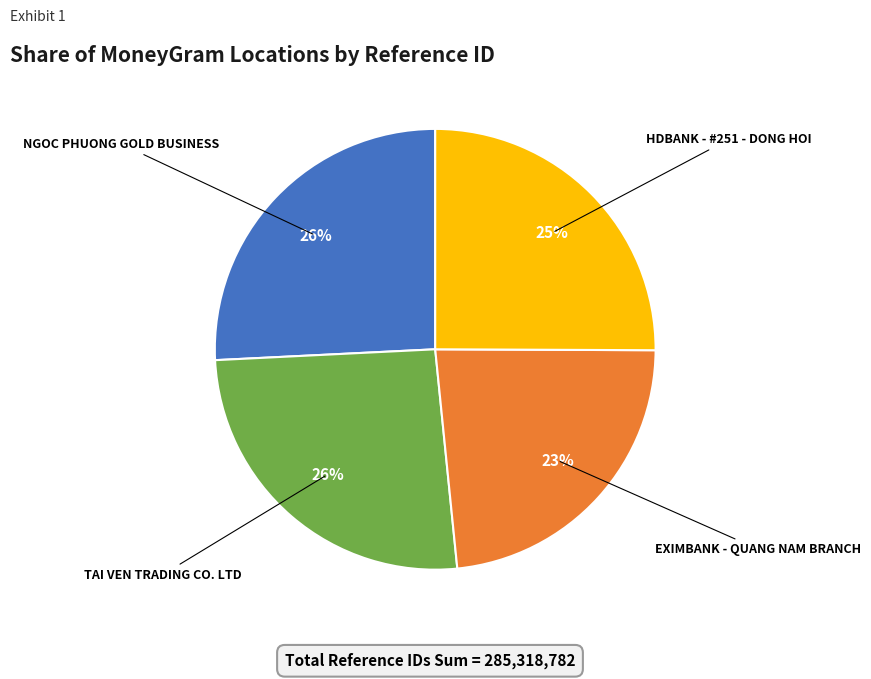

The HDBANK - #251 - DONG HOI slice represents 25% of the pie. True or false?

True